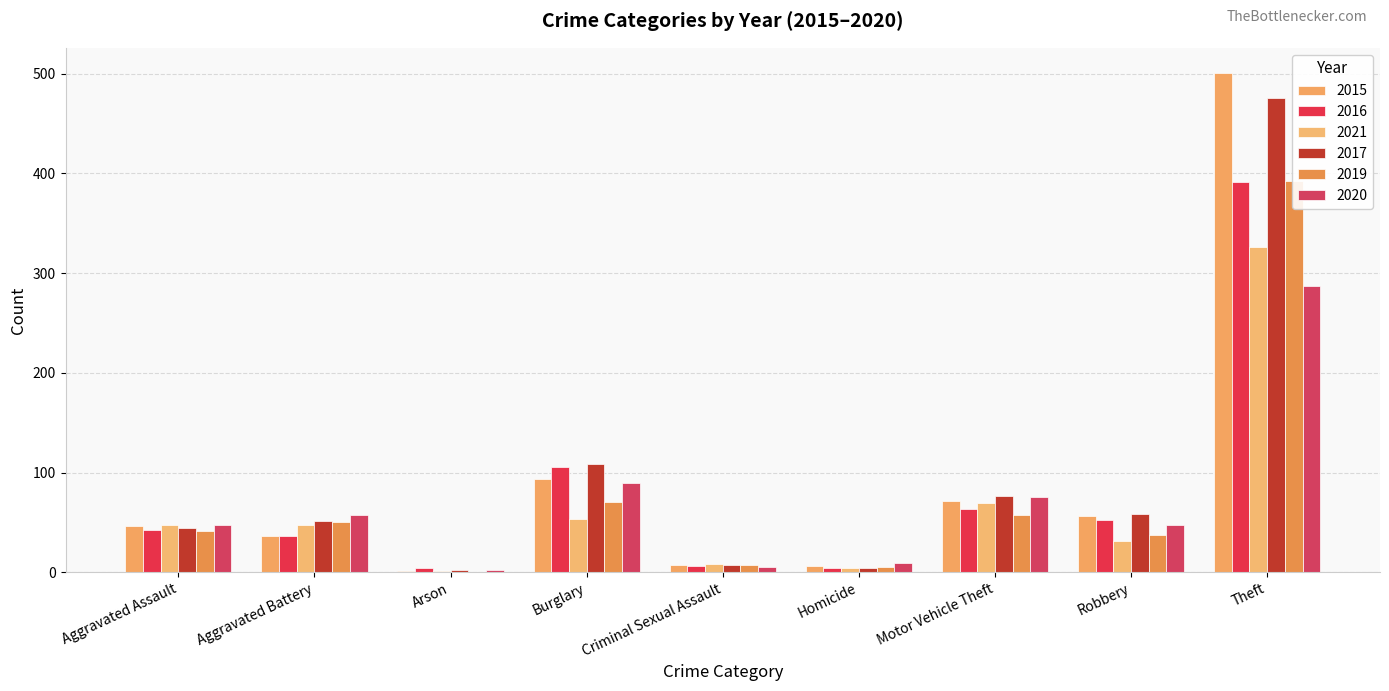

The 2019 series shows 7 at Criminal Sexual Assault. True or false?

True